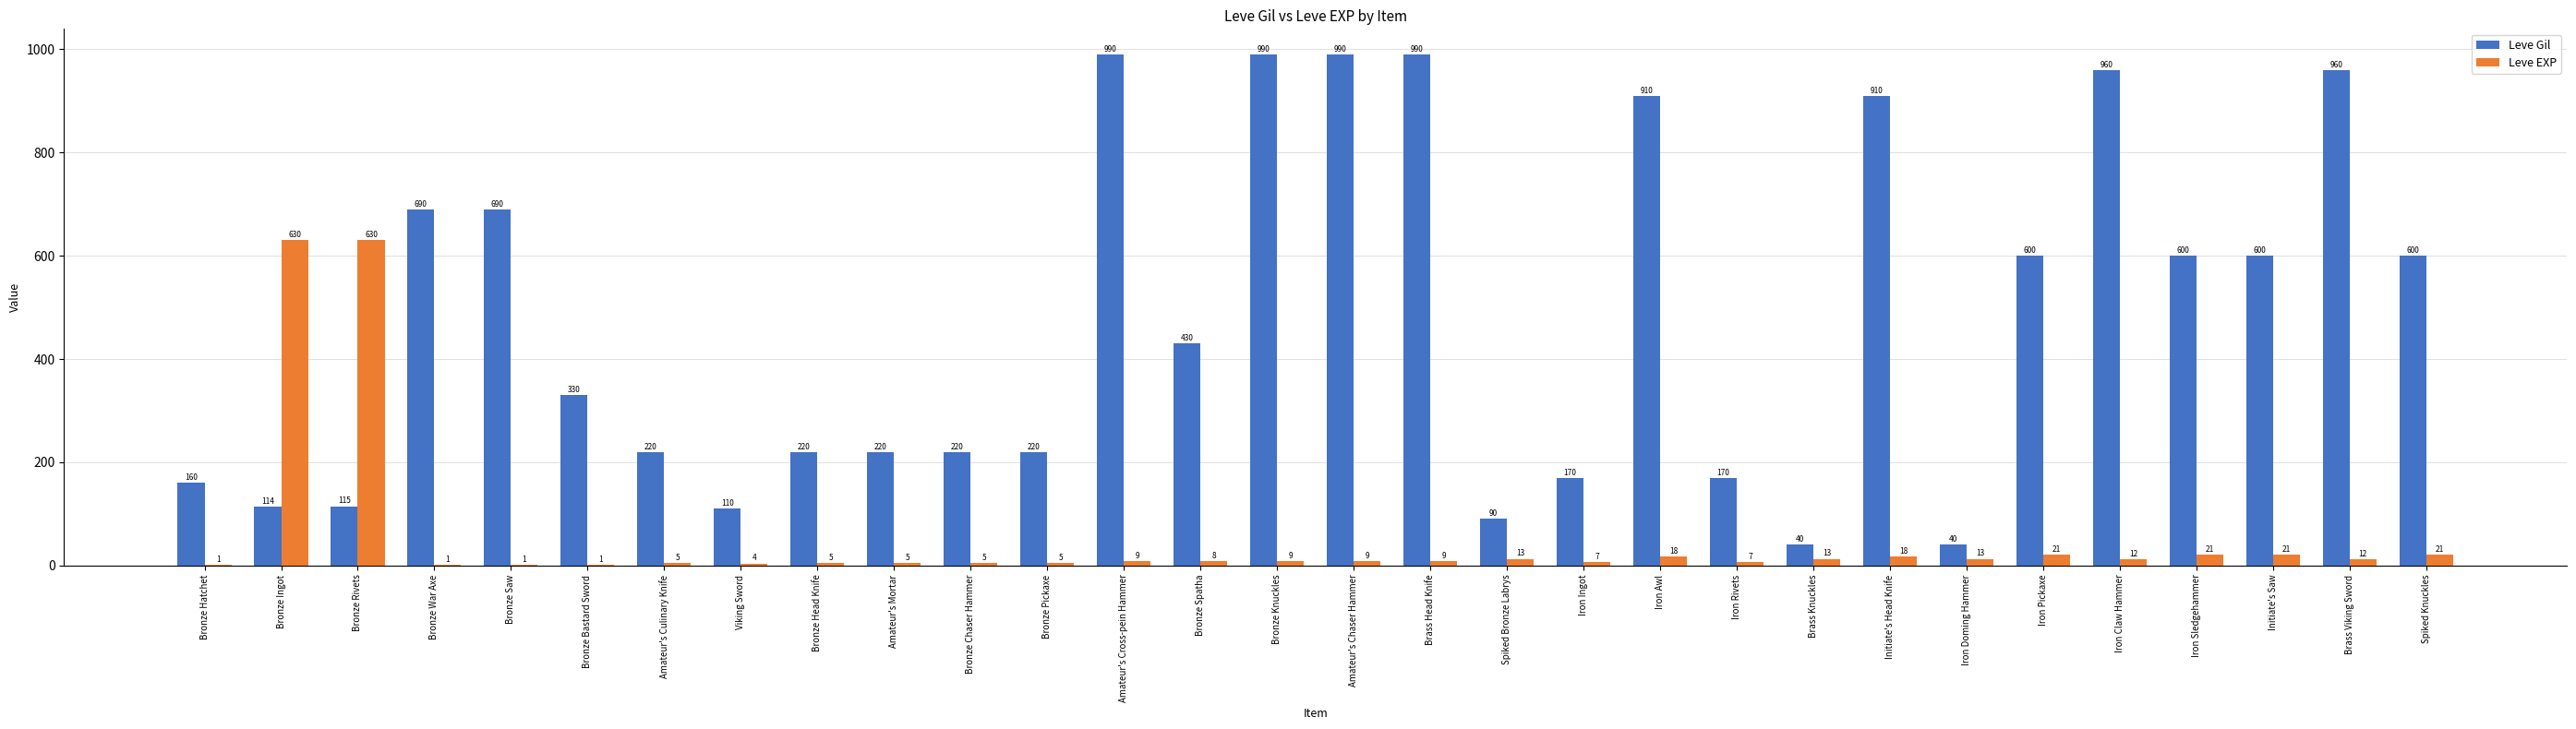

Which series has the largest total across all categories?

Leve Gil